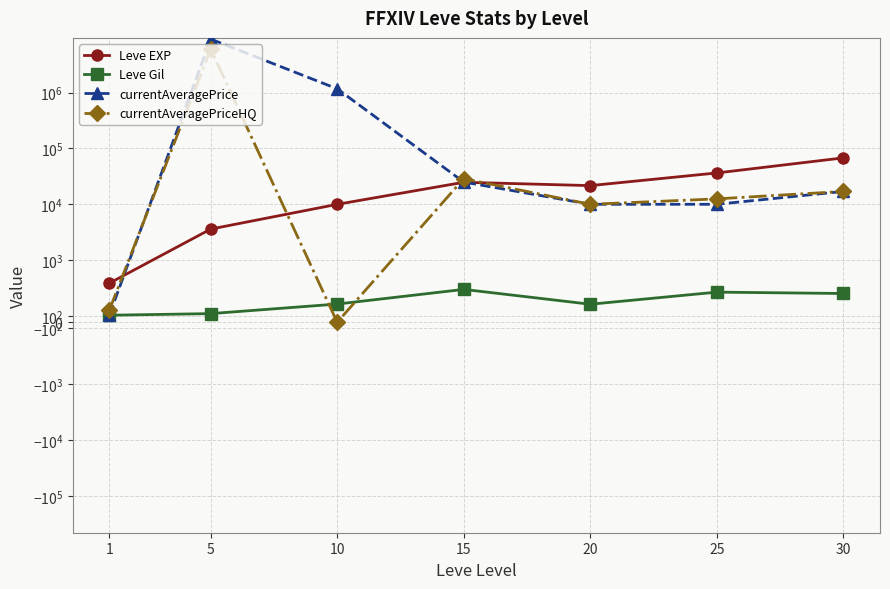

True or false: Leve EXP has a value of 21600.0 at 20.

True